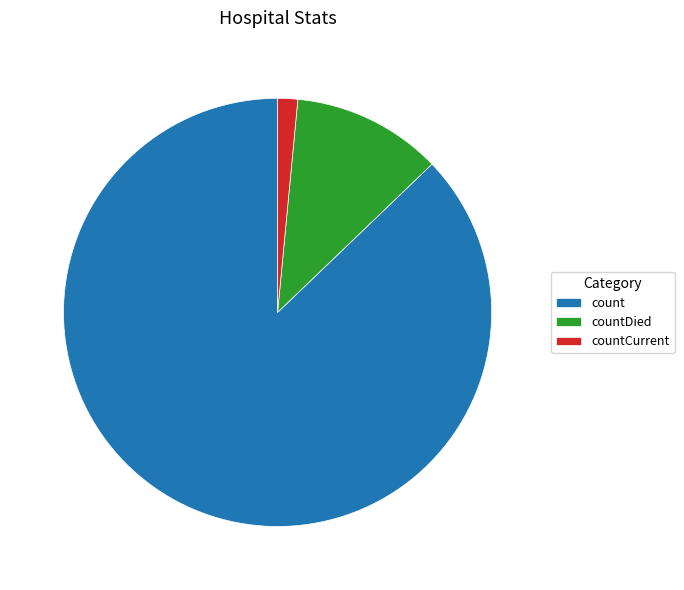

Do countDied and count together represent more than half of the pie?

Yes